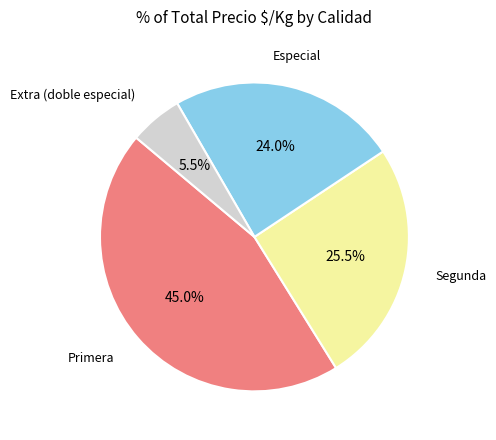

Approximately how many times larger is the value at Primera compared to Especial?

1.9